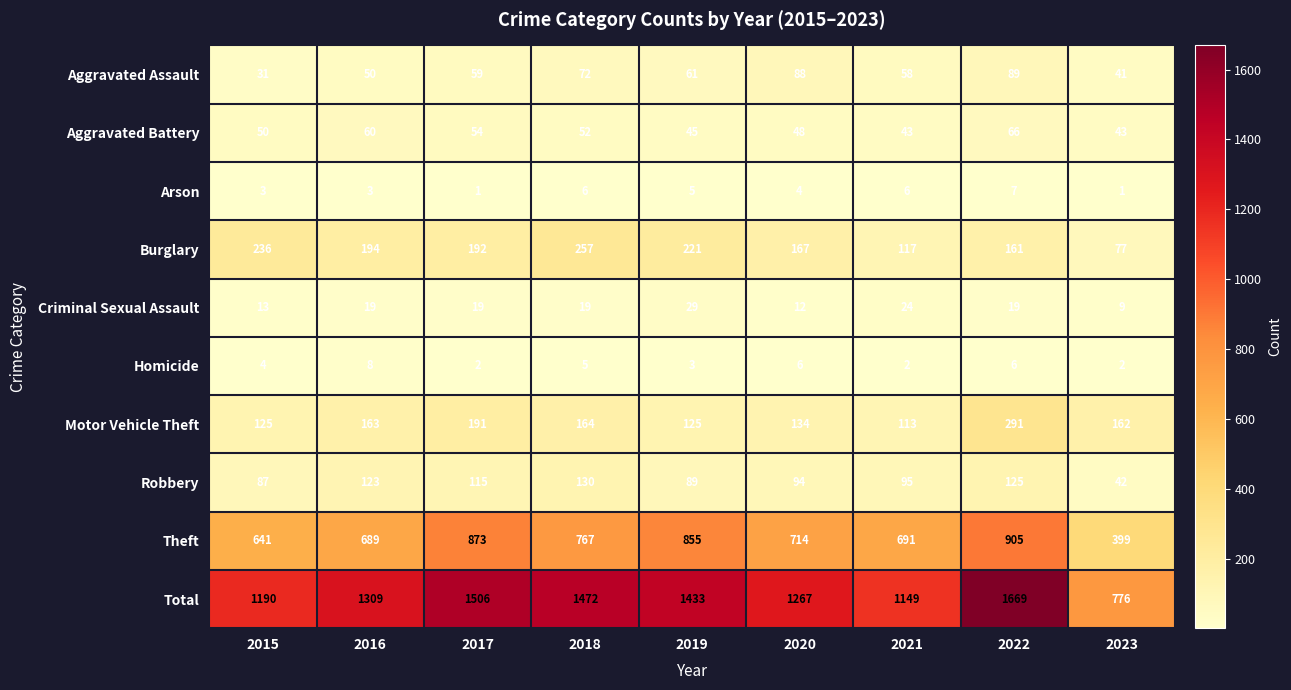

What is the sum of the Criminal Sexual Assault values at 2015 and 2018?

32